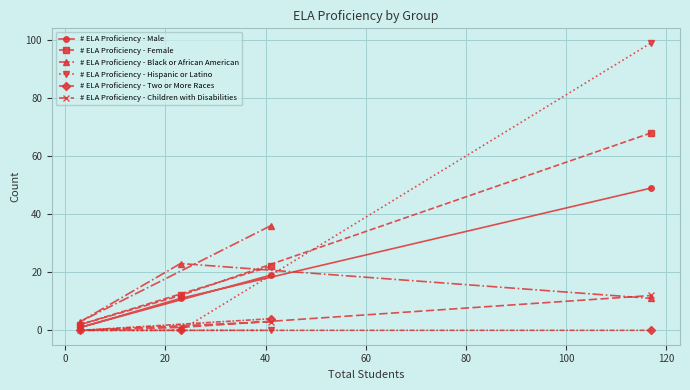

What is the greatest value displayed?

99